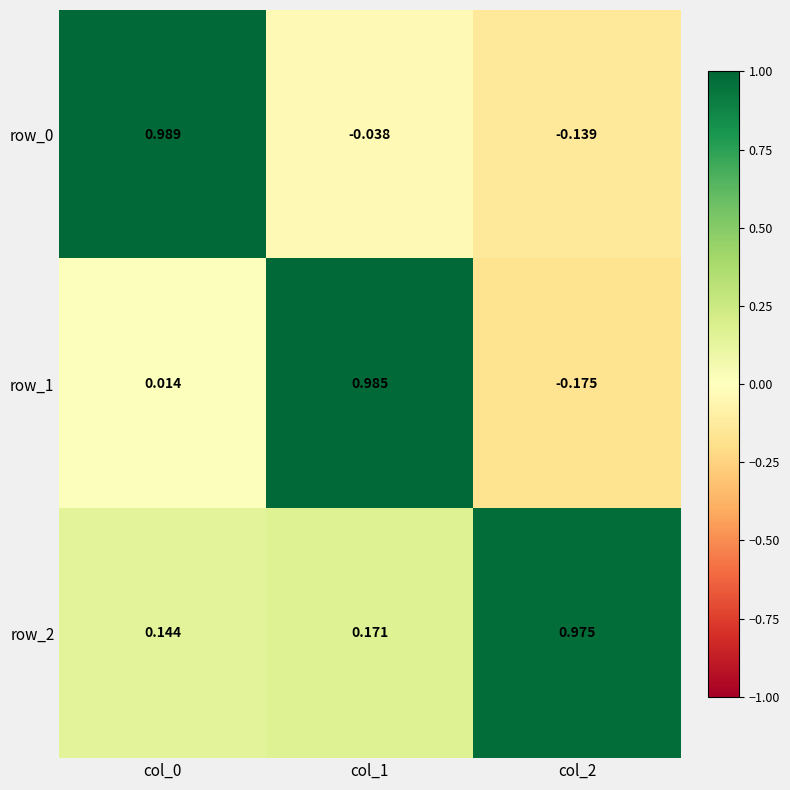

Is the value of row_2 at col_1 greater than the value of row_1 at col_0?

Yes